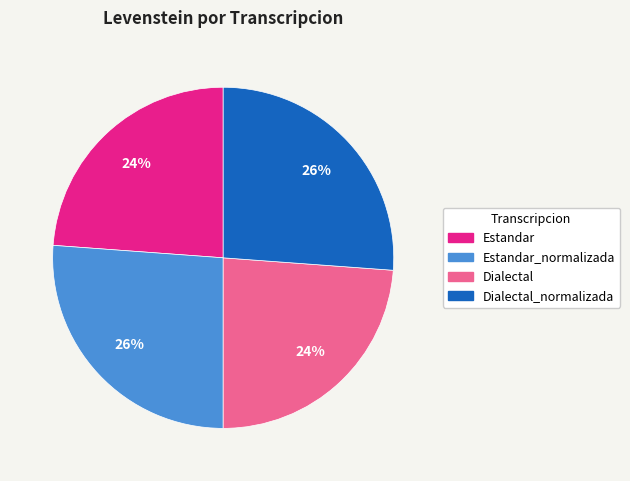

To the nearest percent, what is the difference between the largest and smallest slice percentages?

2%